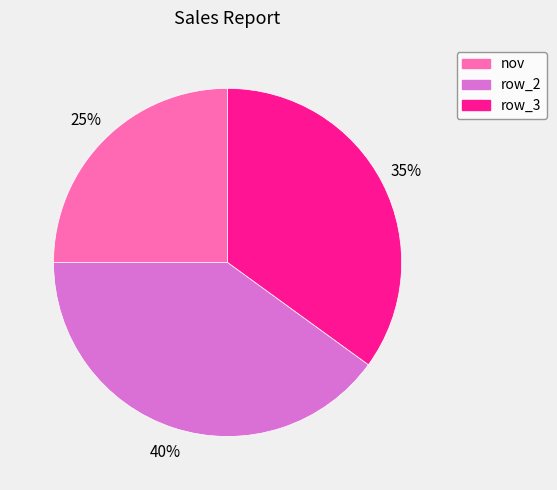

What is the largest slice in the pie chart?

row_2